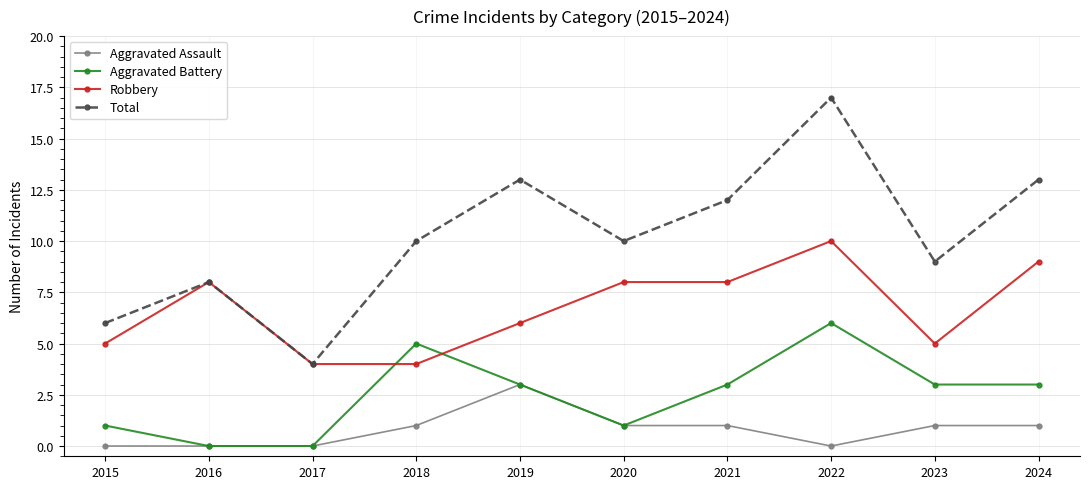

Which category has the lowest value in the Total series?

2017